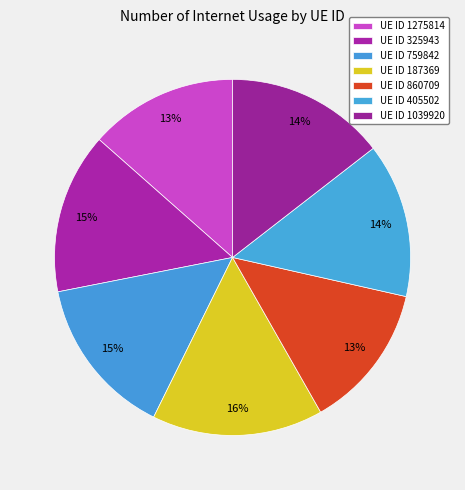

Count the number of slices in the pie.

7